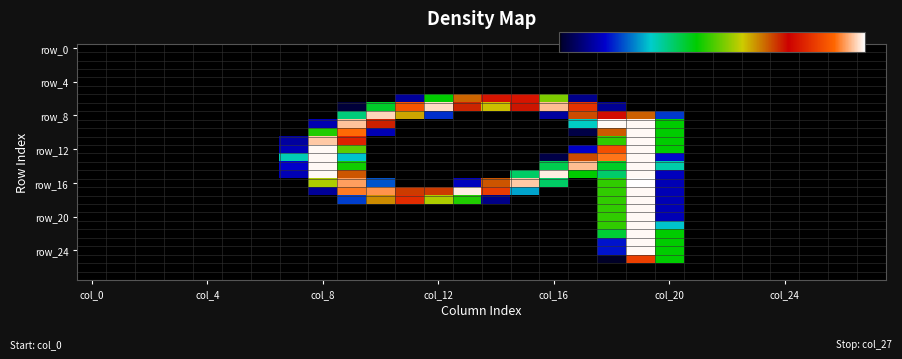

Which series has the largest range (max minus min)?

row_16